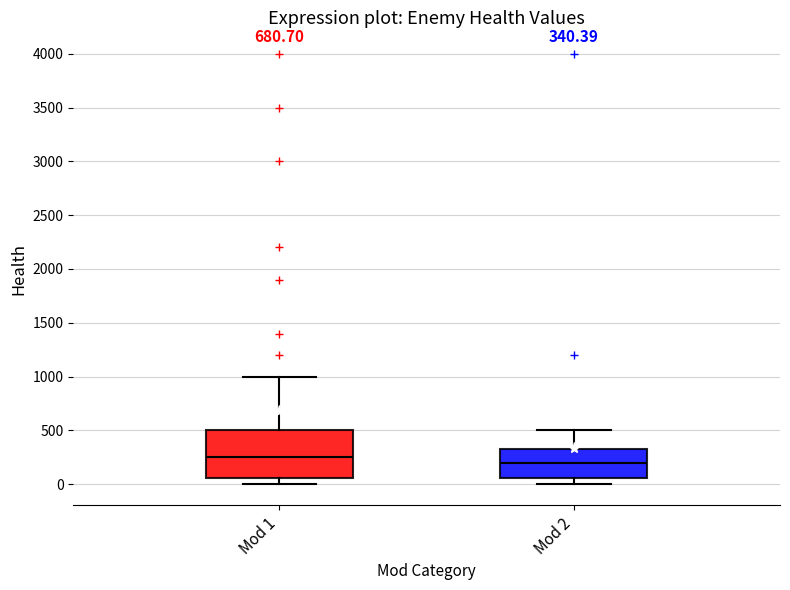

Which box is the tallest, from its lower edge to its upper edge?

Mod 1